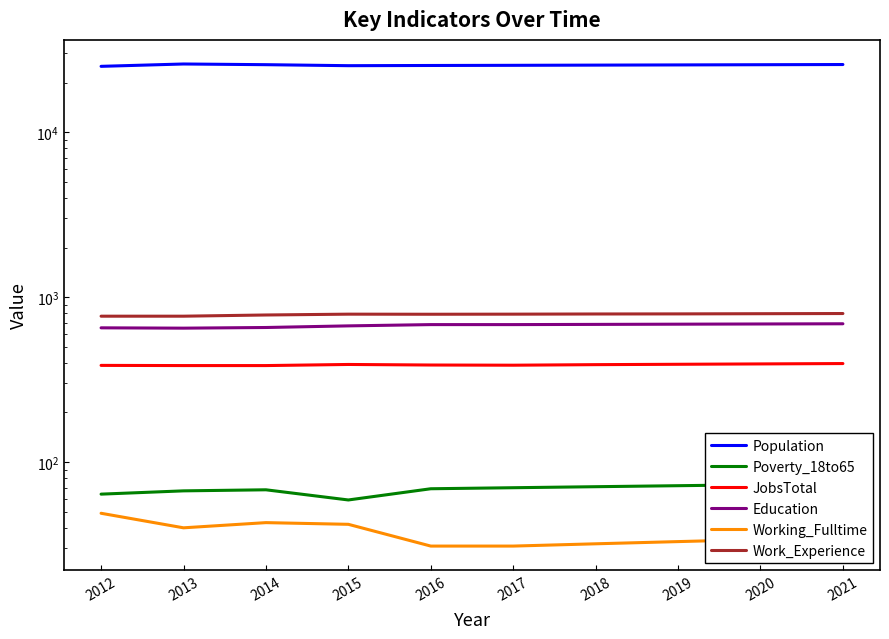

What is the value of the Education point at the 3rd from the left?

655